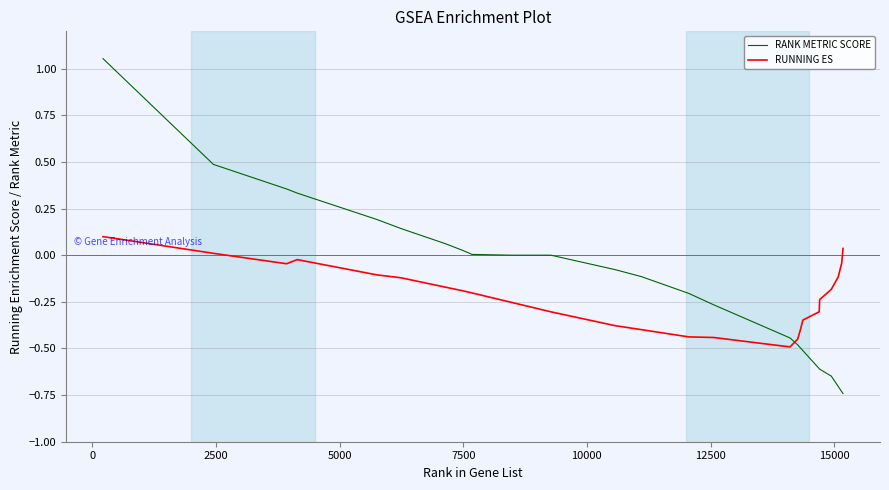

List the series in order of their peak value, highest first.

RANK METRIC SCORE, RUNNING ES